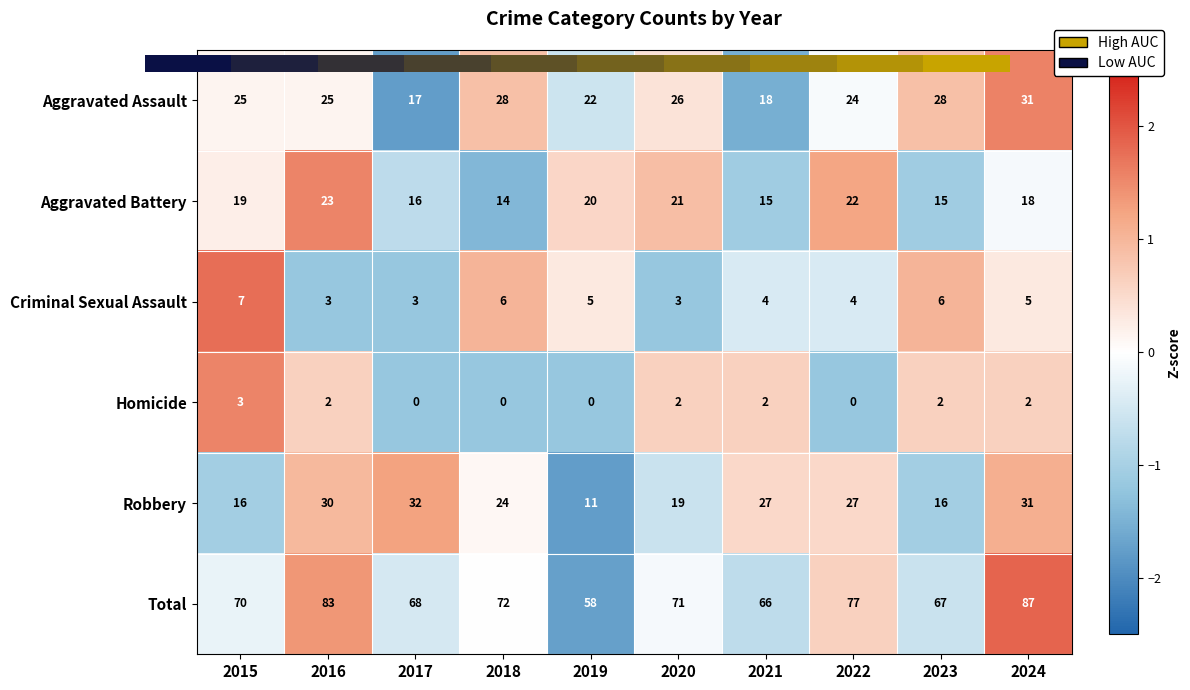

Is it true that Aggravated Assault equals 25 at 2017?

False